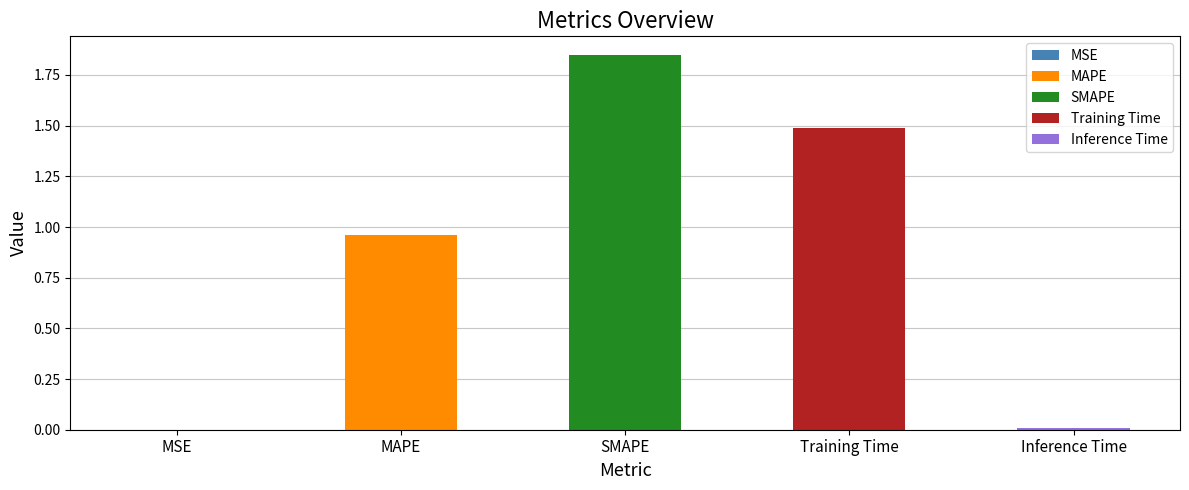

Are the bars grouped side by side (vs. stacked)?

No